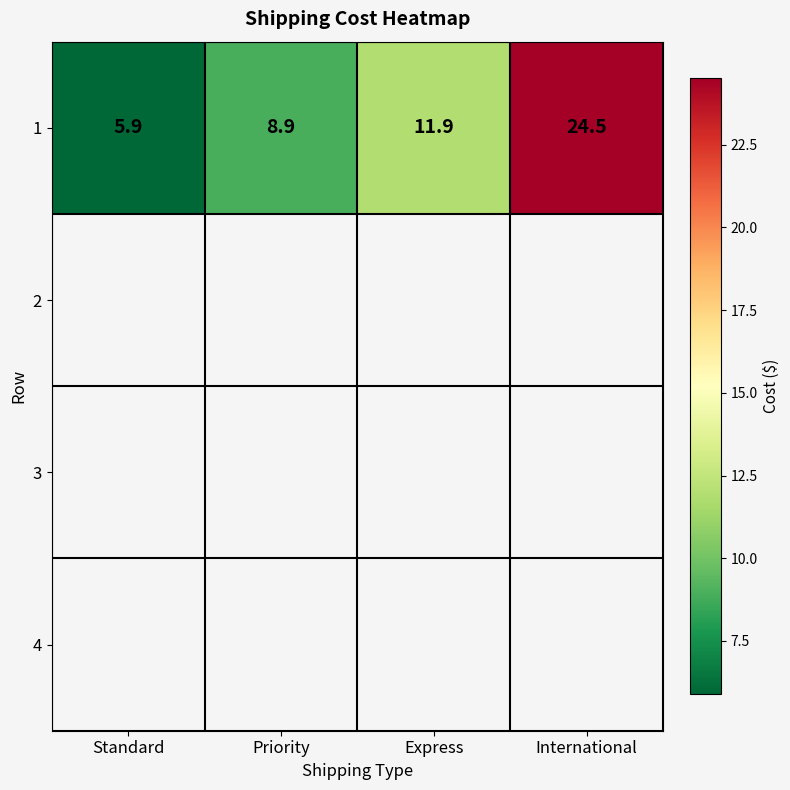

Which category has the lowest value across all series?

Standard